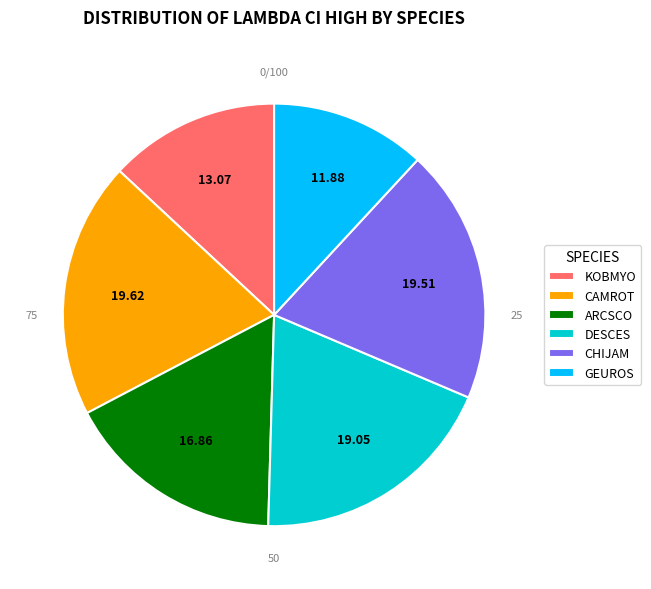

Combined, what portion of the pie is DESCES and CAMROT?

38.7%